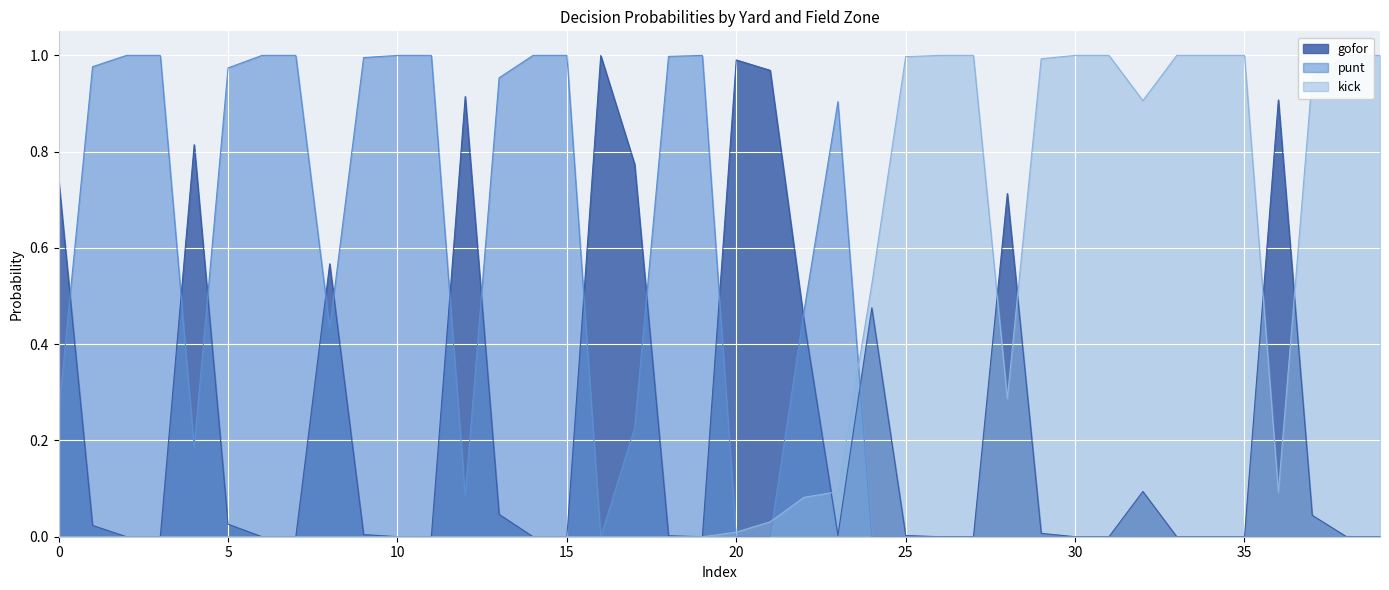

Rank the series by their average value, from lowest to highest.

gofor, kick, punt